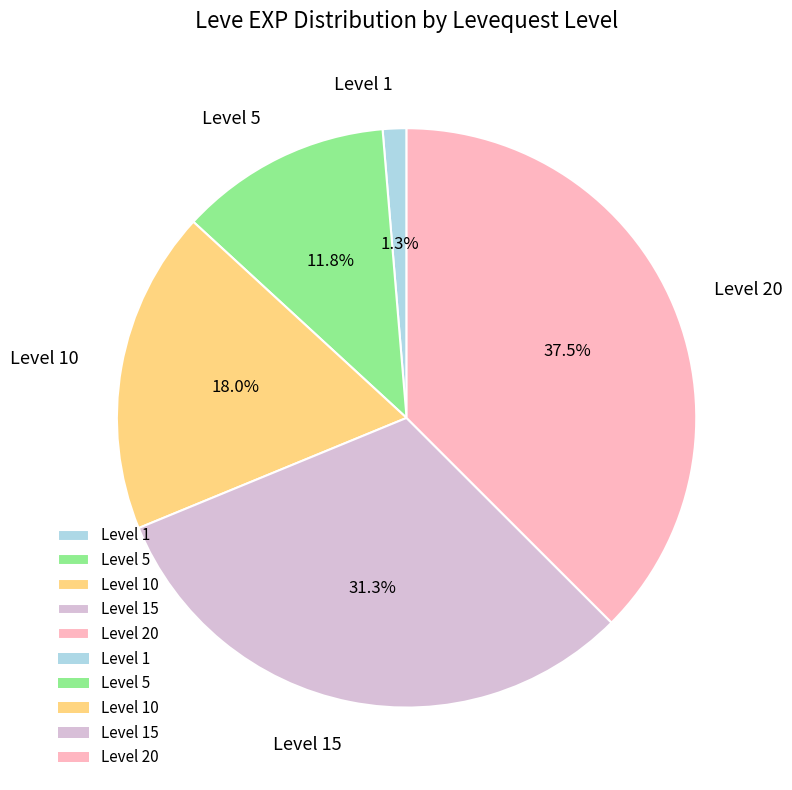

Between Level 20 and Level 1, which is larger?

Level 20